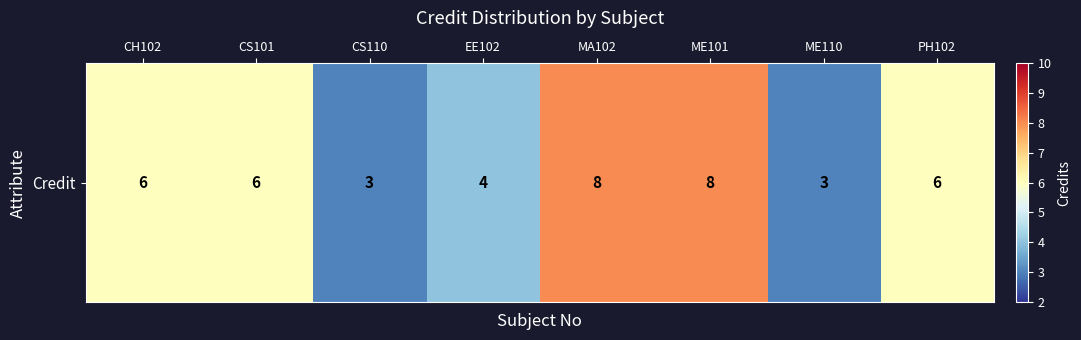

What is the difference between the values at ME110 and ME101?

5